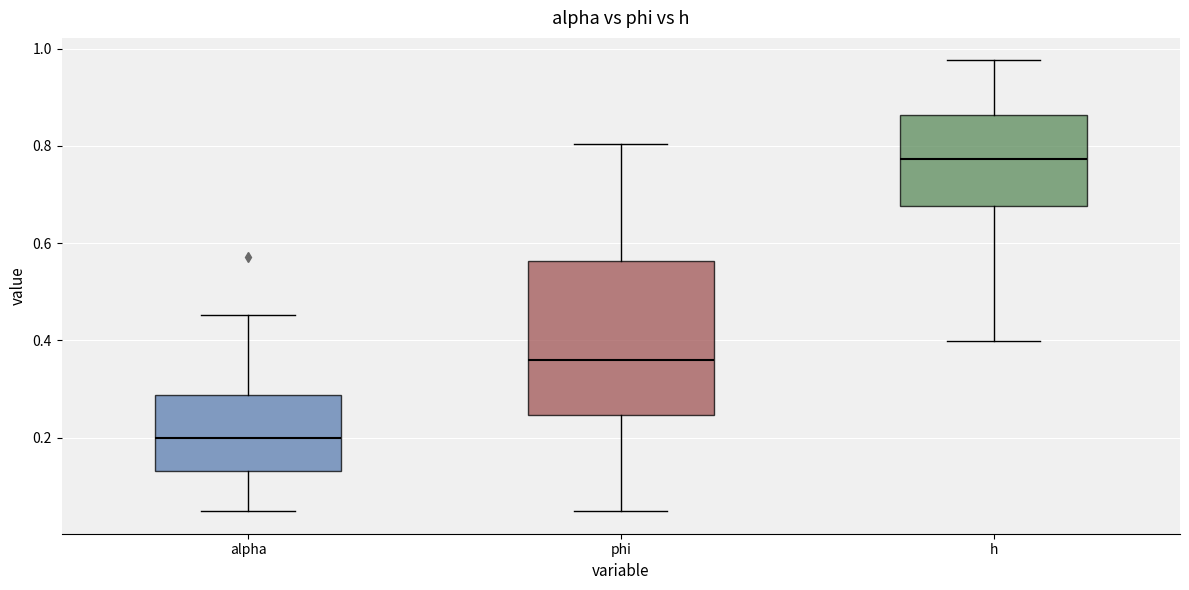

Which box is the tallest, from its lower edge to its upper edge?

phi